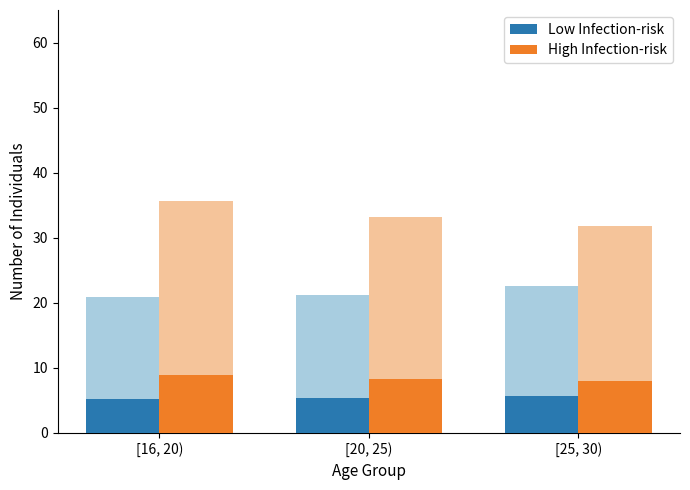

Which series has the largest range (max minus min)?

High Infection-risk